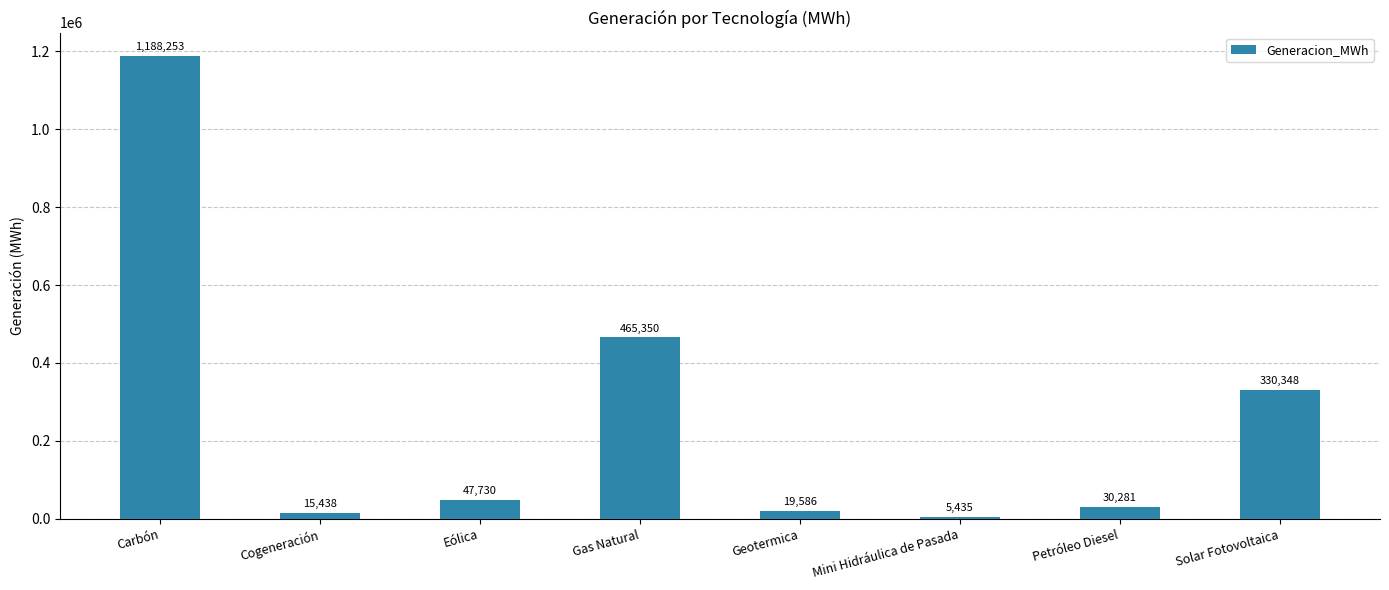

What position from the left is Solar Fotovoltaica?

8